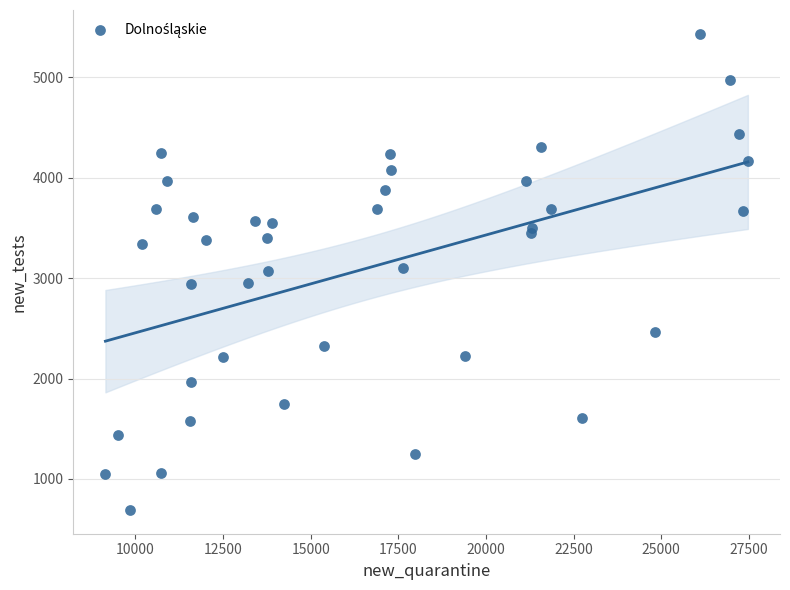

What is the range of Y values (max minus min)?

4740